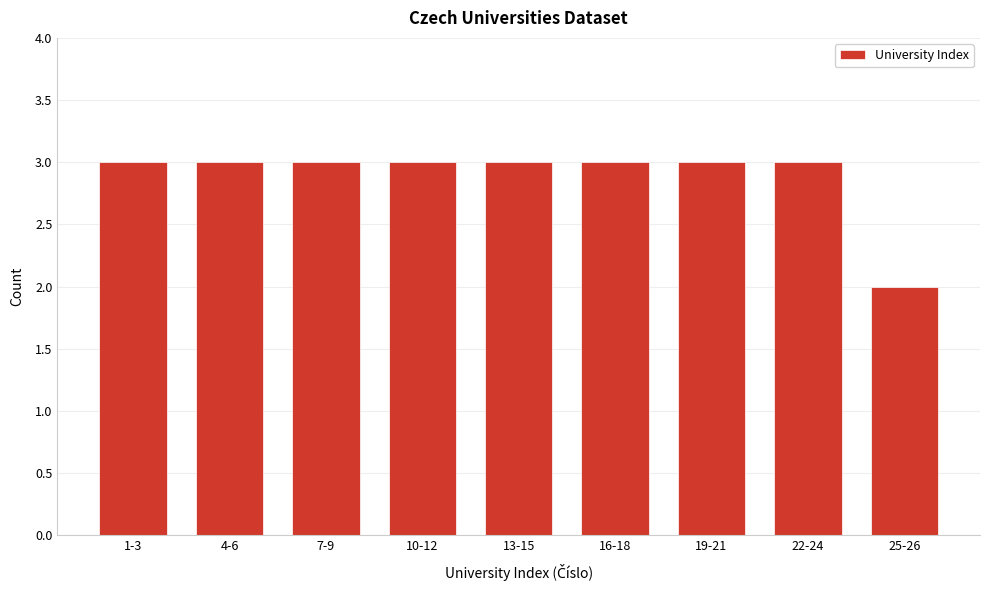

Reading left to right, list all the values displayed in this chart.

1-3=3	4-6=3	7-9=3	10-12=3	13-15=3	16-18=3	19-21=3	22-24=3	25-26=2